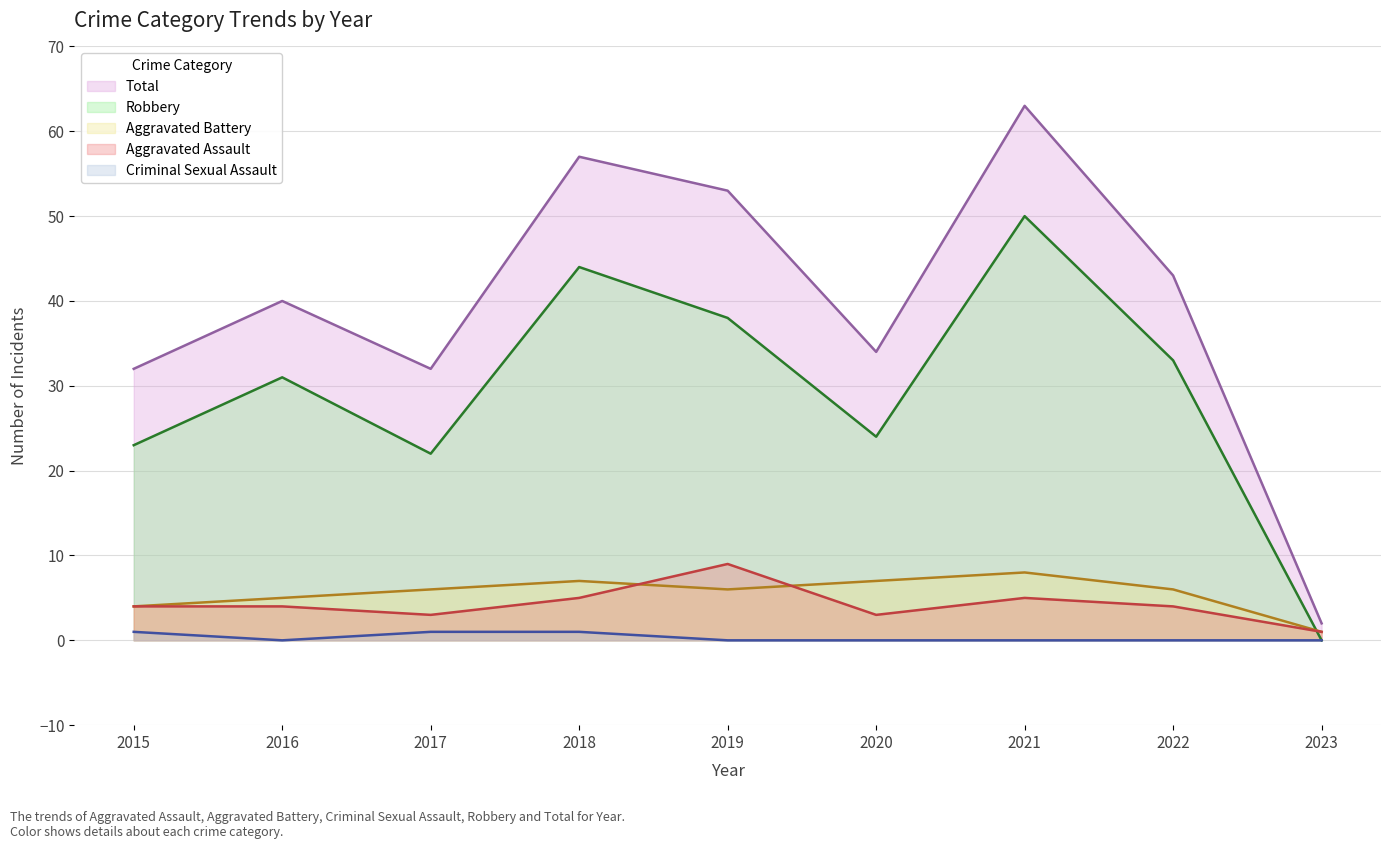

What is the difference between the second highest and second lowest values in the Robbery series?

22